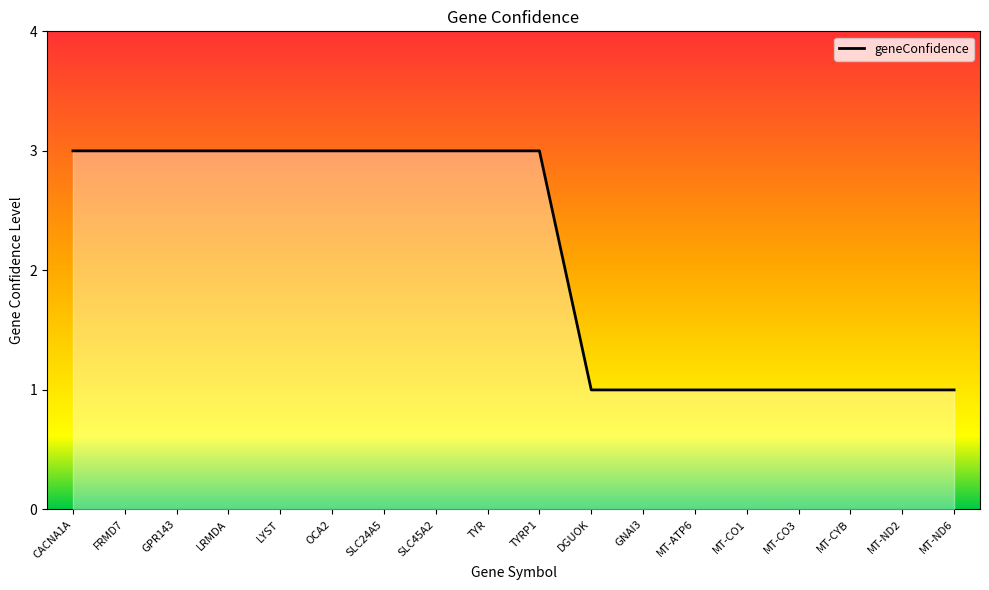

Count the number of categories in the chart.

18